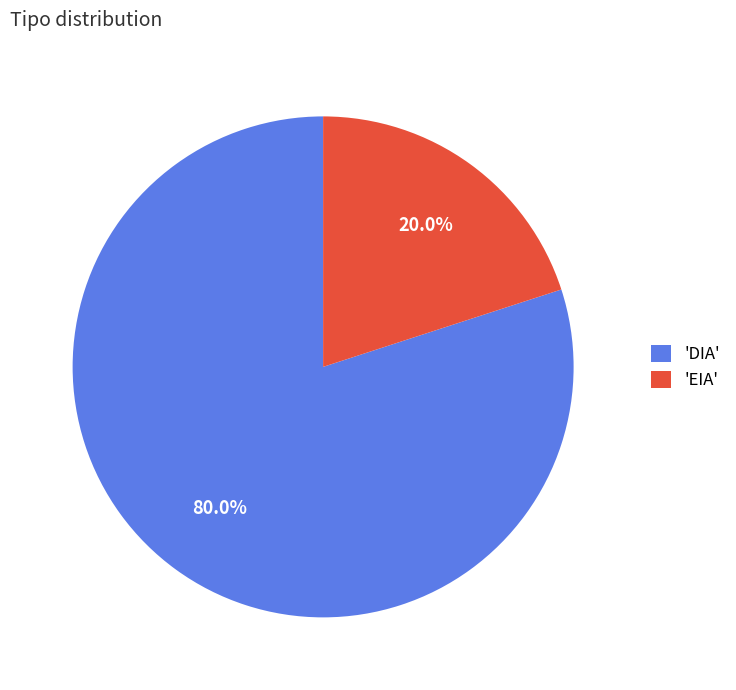

Rank the categories by value from highest to lowest.

'DIA', 'EIA'